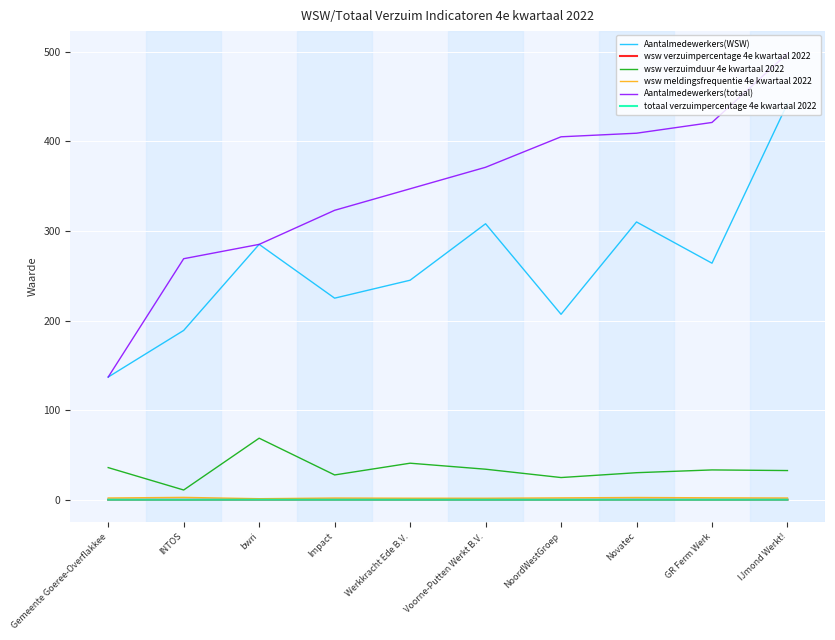

What is the total value across all series at Gemeente Goeree-Overflakkee?

312.4